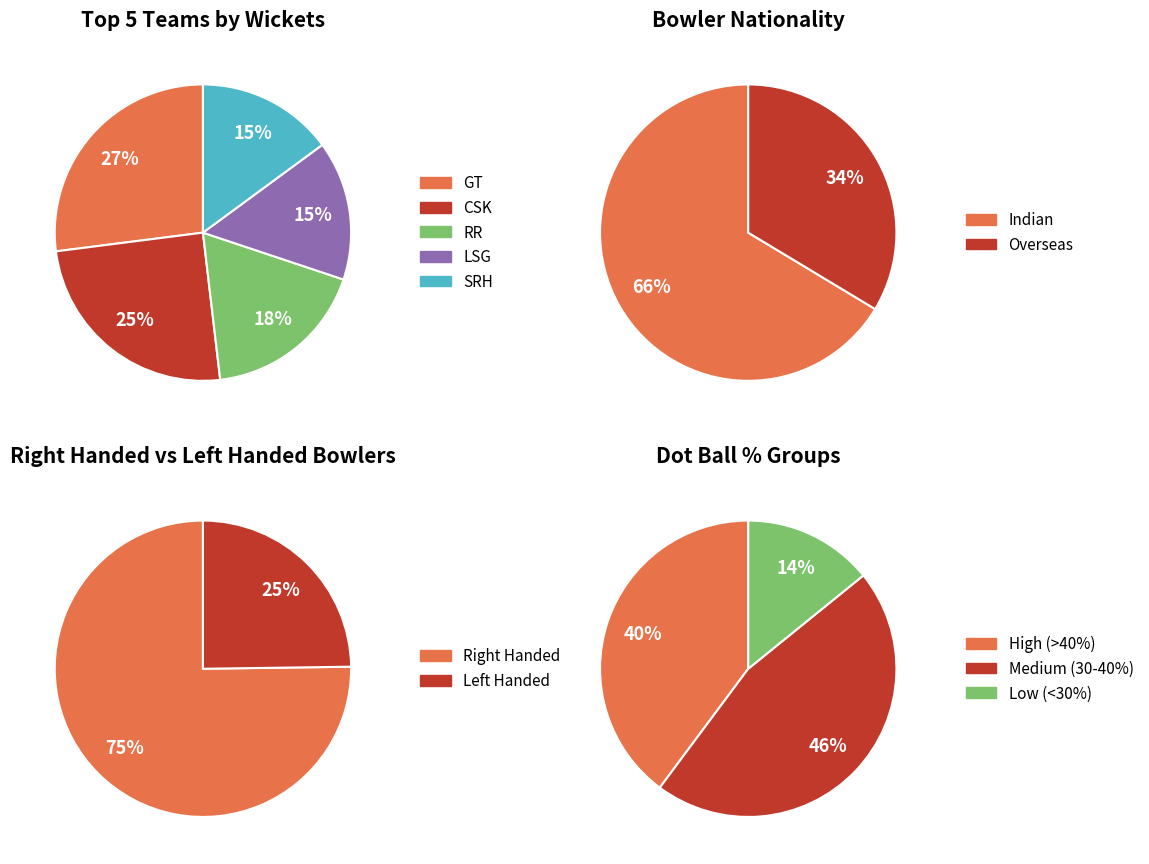

True or false: Indian accounts for 66% of the total.

True